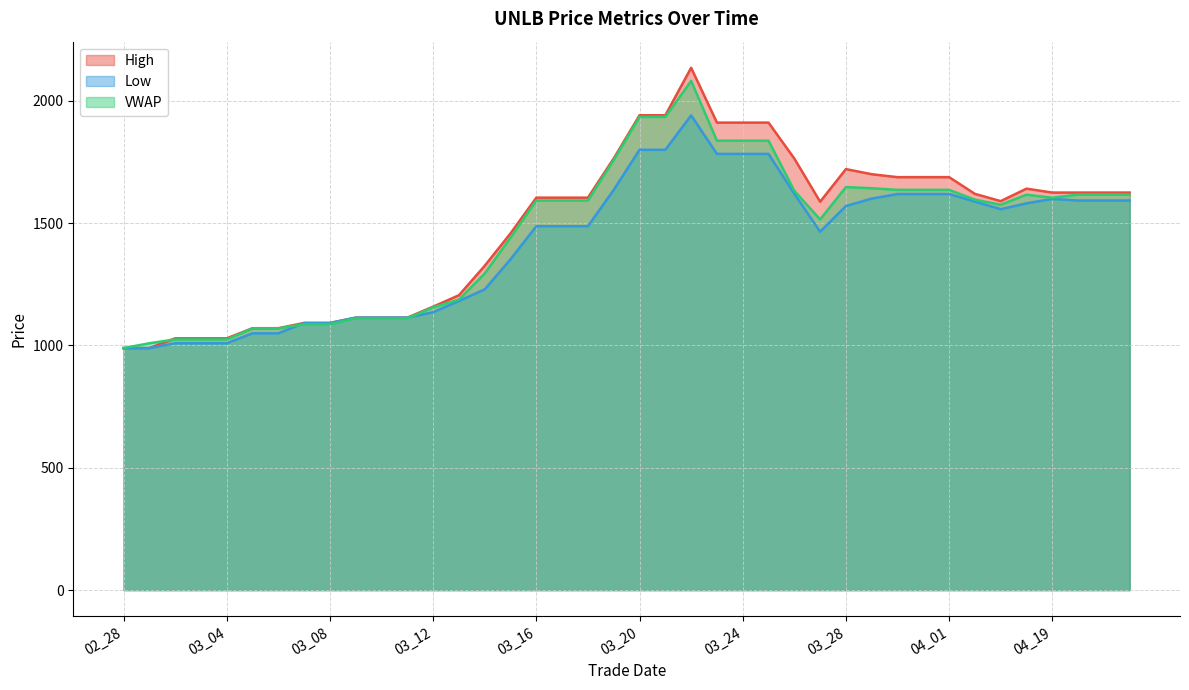

At which label is Low closest to 1464?

03_27